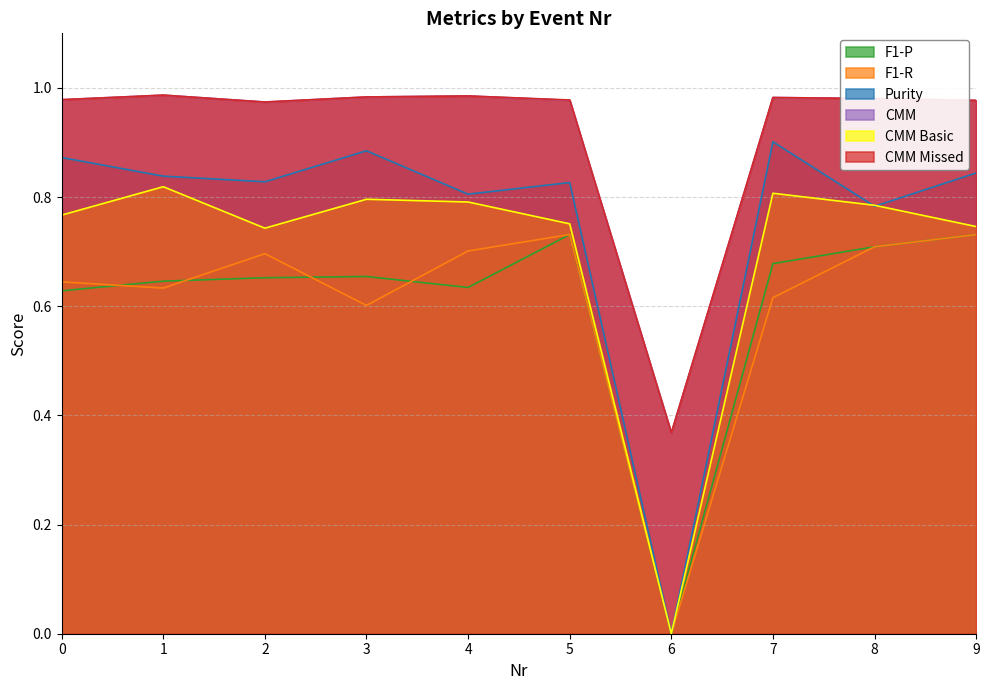

Which series has the largest range (max minus min)?

Purity